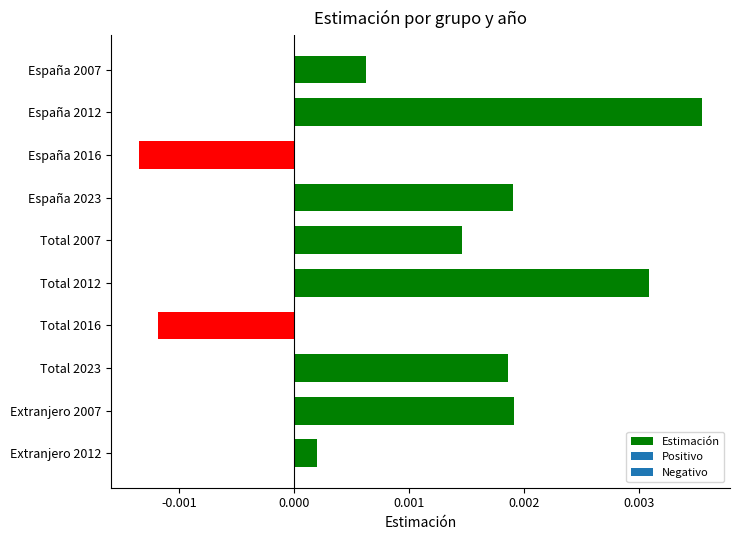

At which label is the value closest to 0?

Extranjero 2012